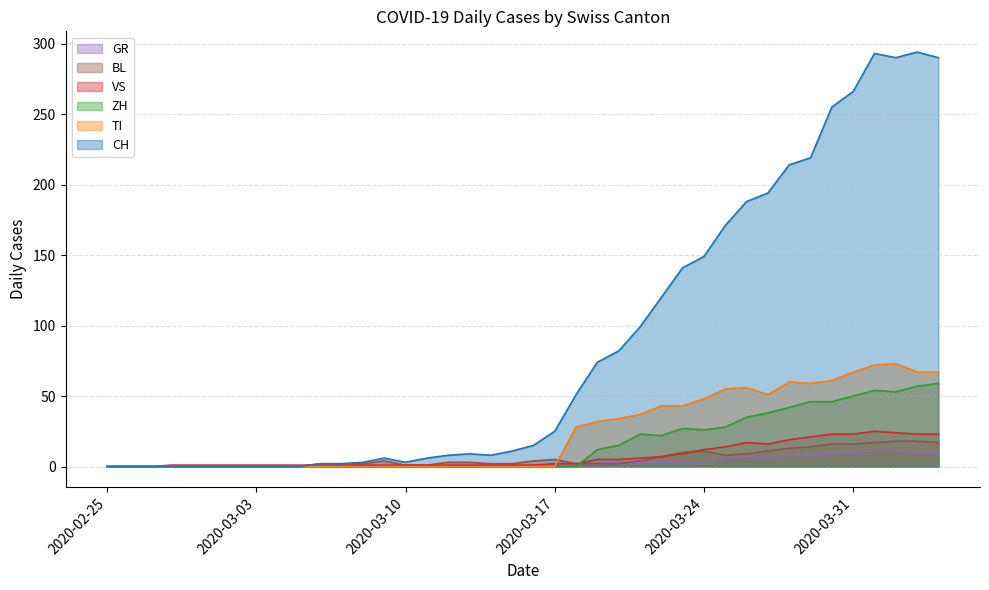

Does the chart display data point markers on the line(s)?

No